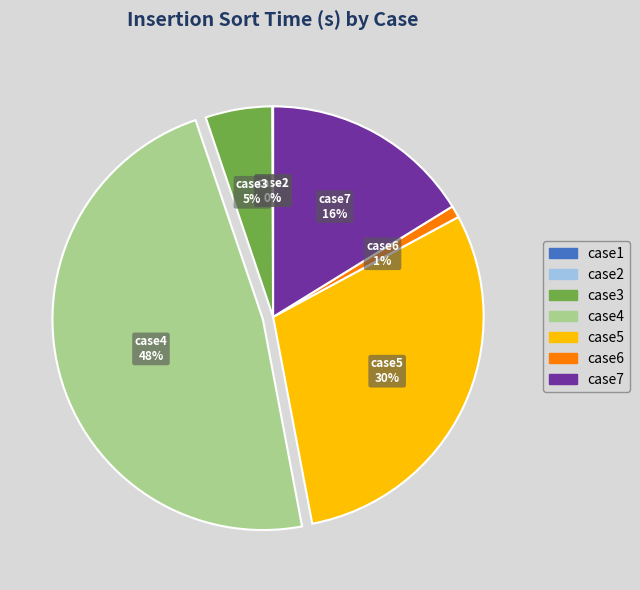

To the nearest percent, what is the difference between the case3 and case4 slice percentages?

43%